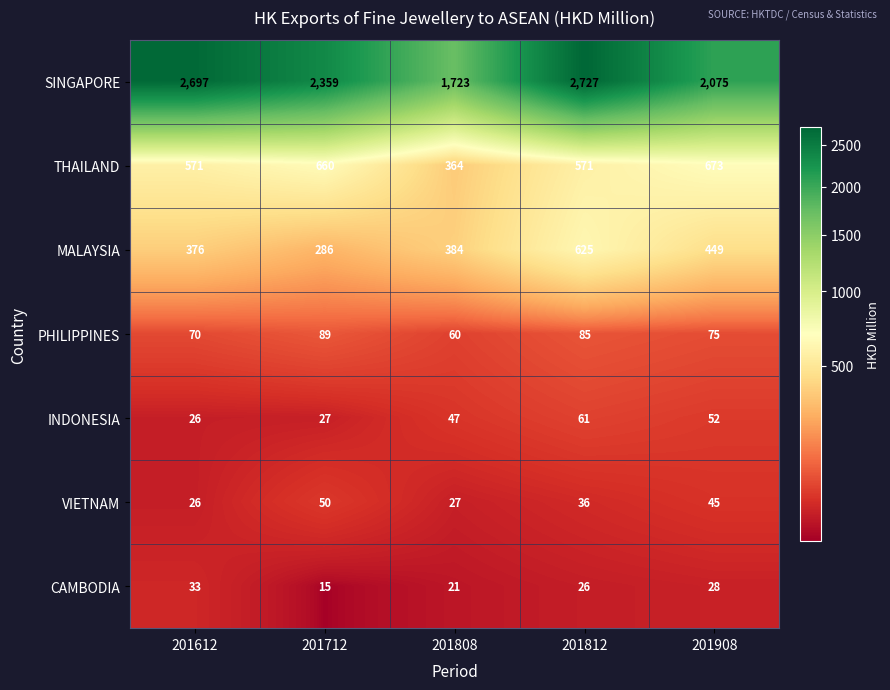

How many distinct data groups are displayed?

7